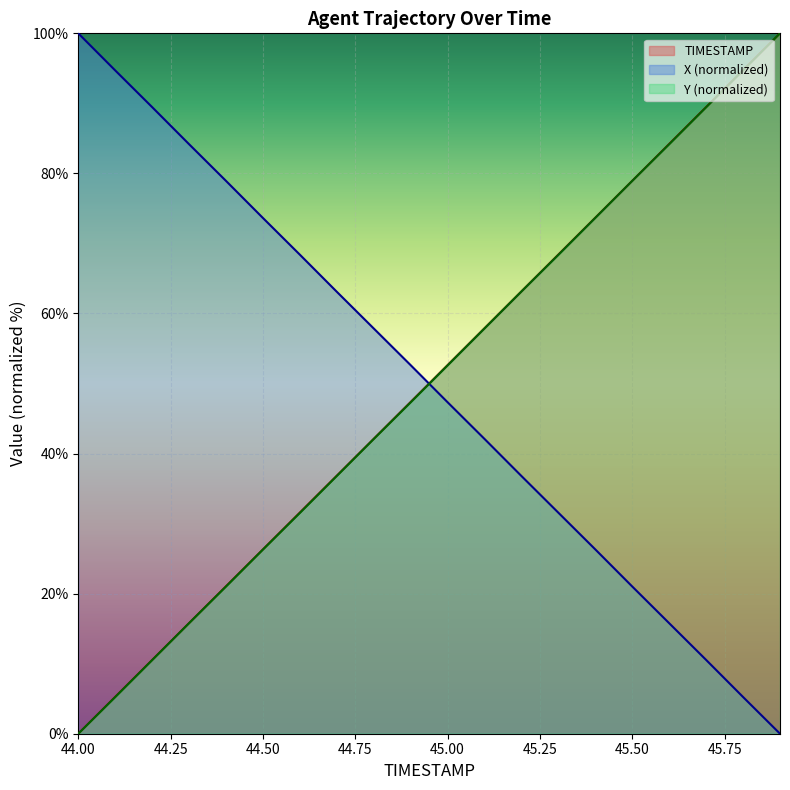

At which label is TIMESTAMP closest to 50?

44.9